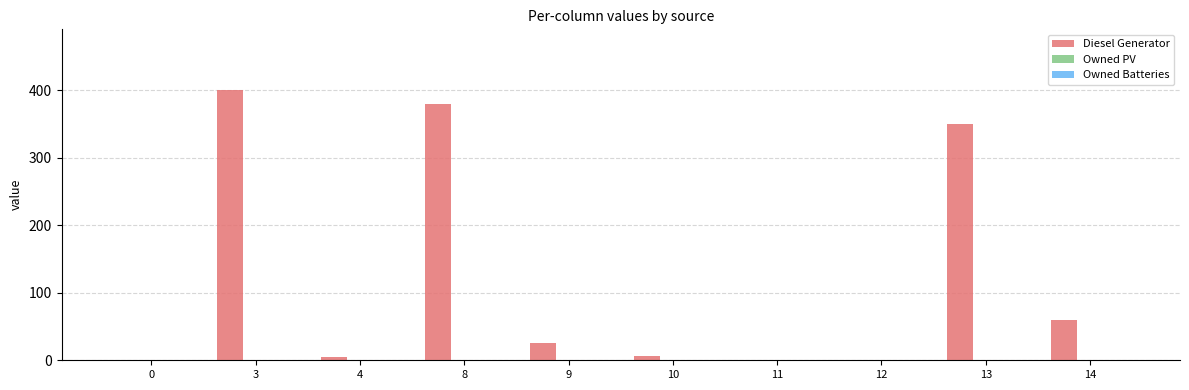

What is the ratio of the value at 8 to the value at 13?

1.1